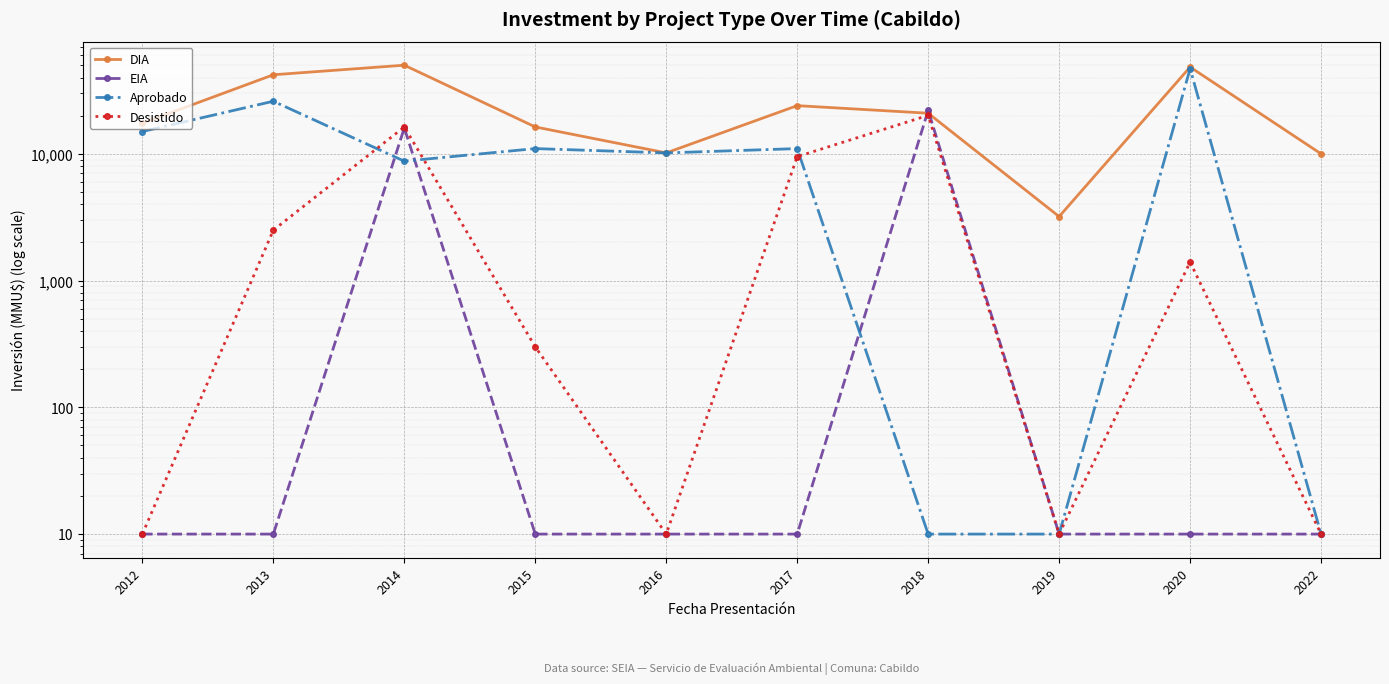

The DIA series shows 17450 at 2012. True or false?

True